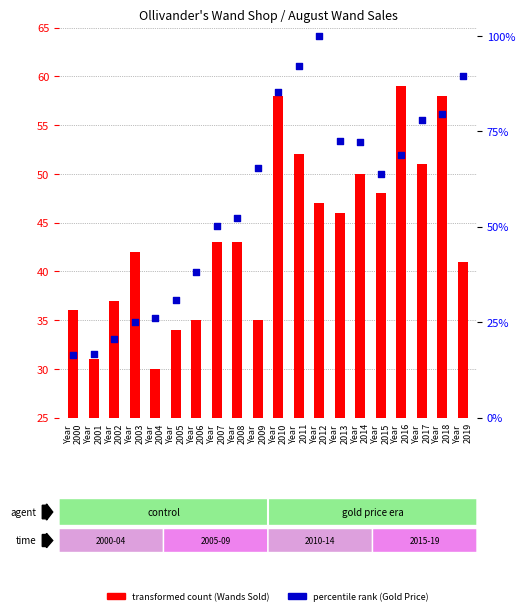

Is the value of transformed count at Year
2016 greater than the value of percentile rank within the sample at Year
2016?

No